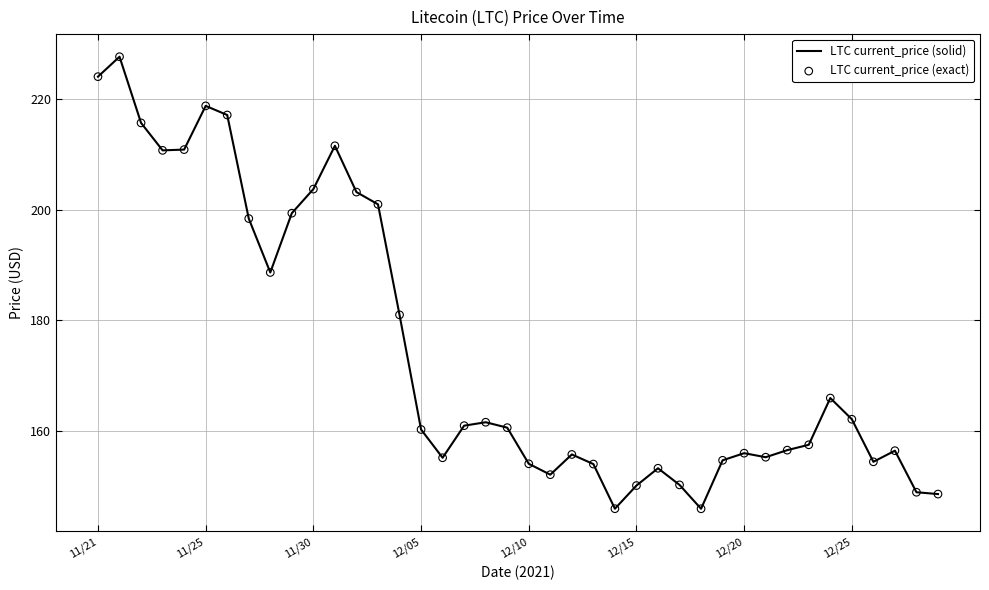

What is the difference between the maximum and minimum values?

81.8